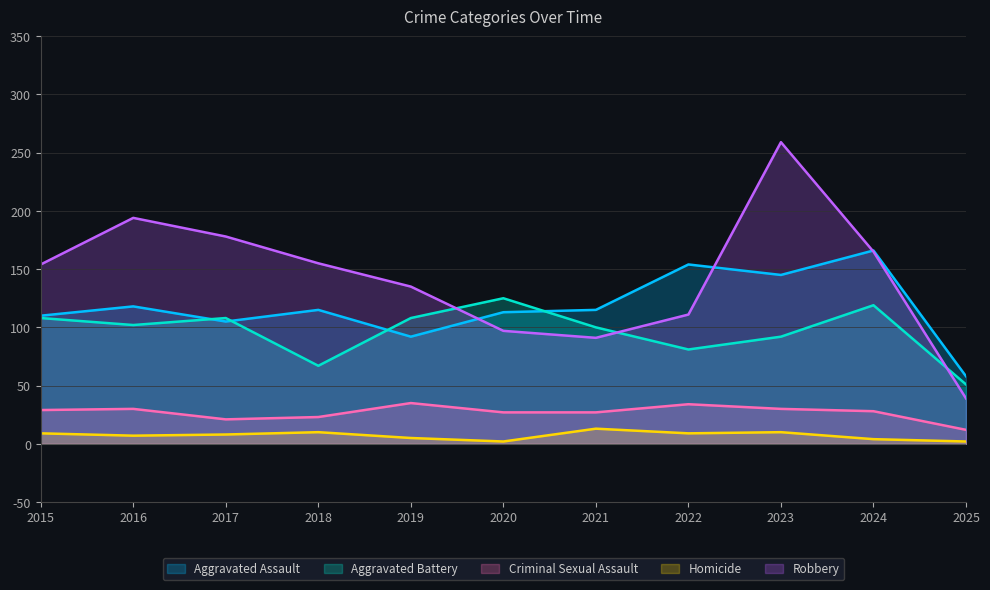

What is the difference between the maximum and minimum values in the Homicide series?

11